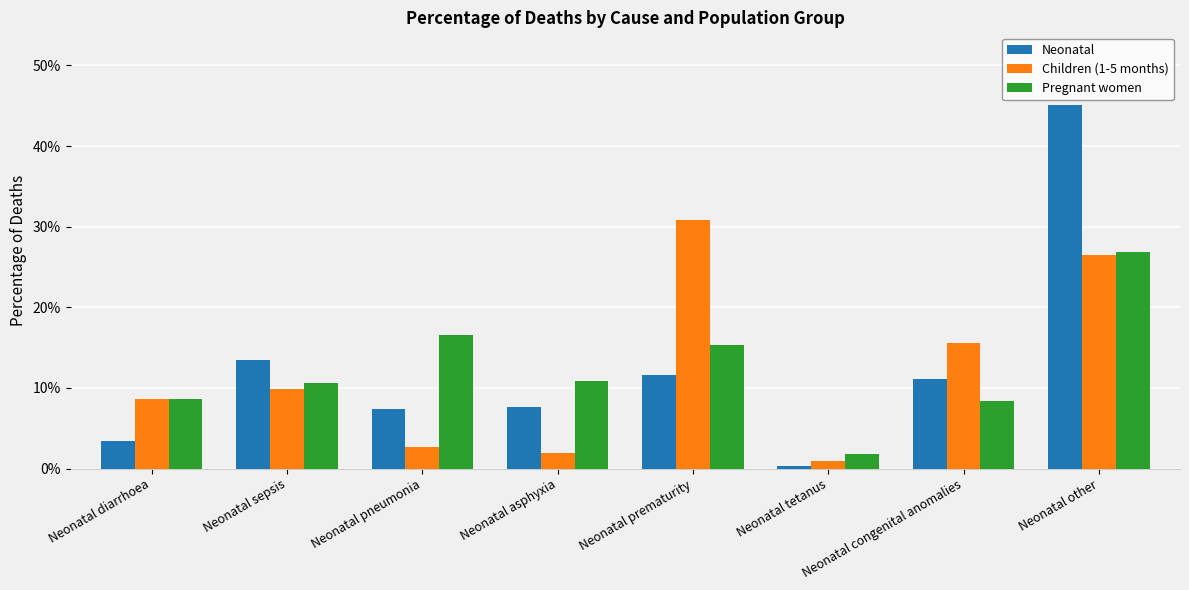

Are the bars horizontal?

No